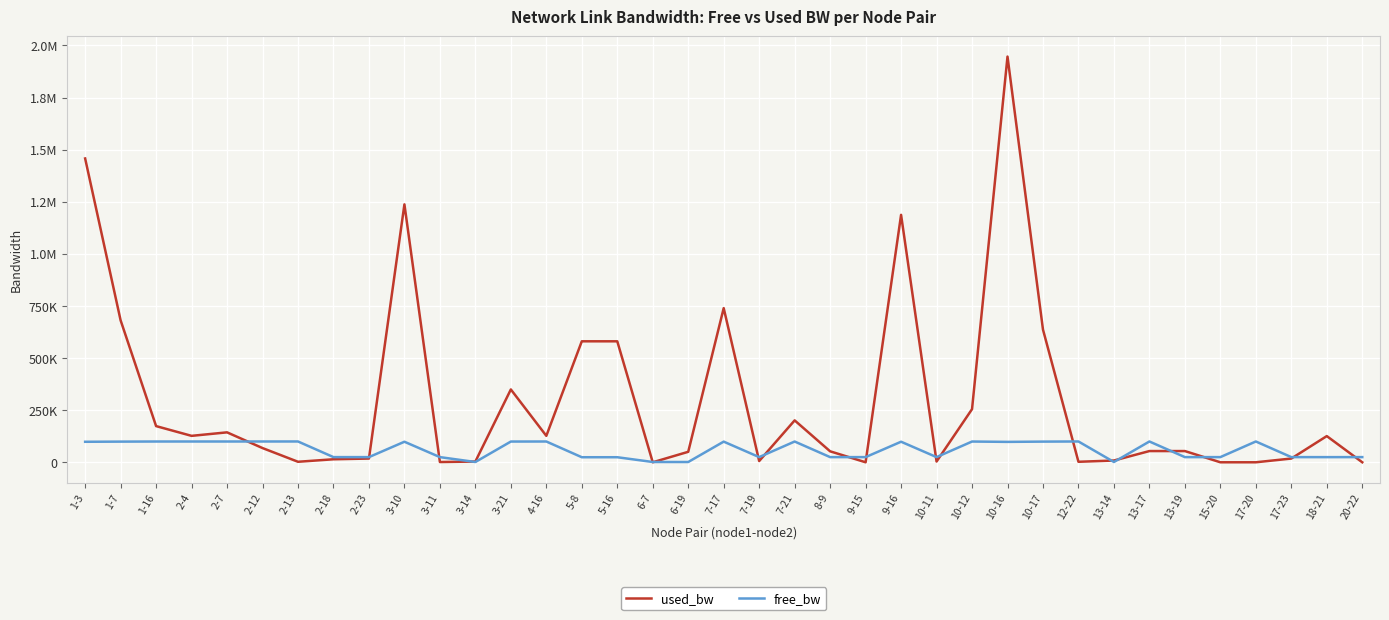

The value of used_bw at 9-16 is 1187223.4. True or false?

True